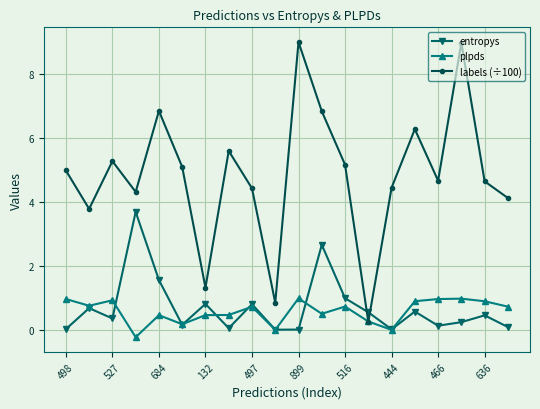

Which series has the largest range (max minus min)?

labels (÷100)